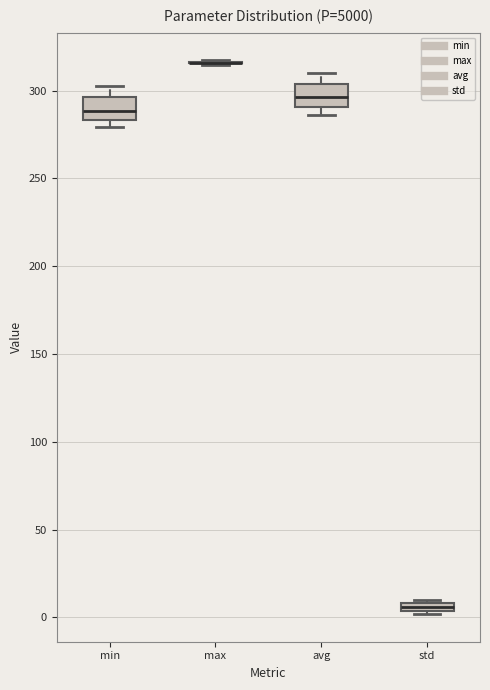

Where does the median line of the box for avg sit on the y-axis? The values are not printed on the chart, so give them approximately, as read against the axis.

295